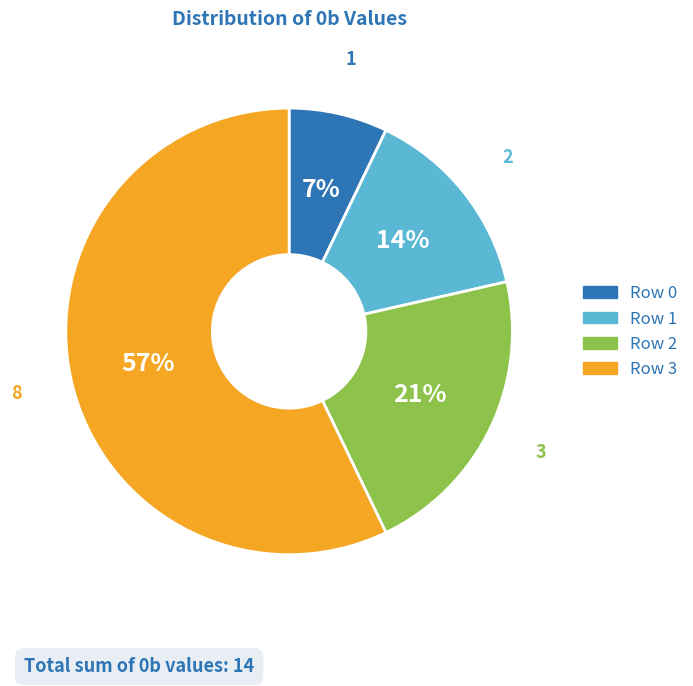

To the nearest percent, what is the difference between the Row 1 and Row 0 slice percentages?

7%